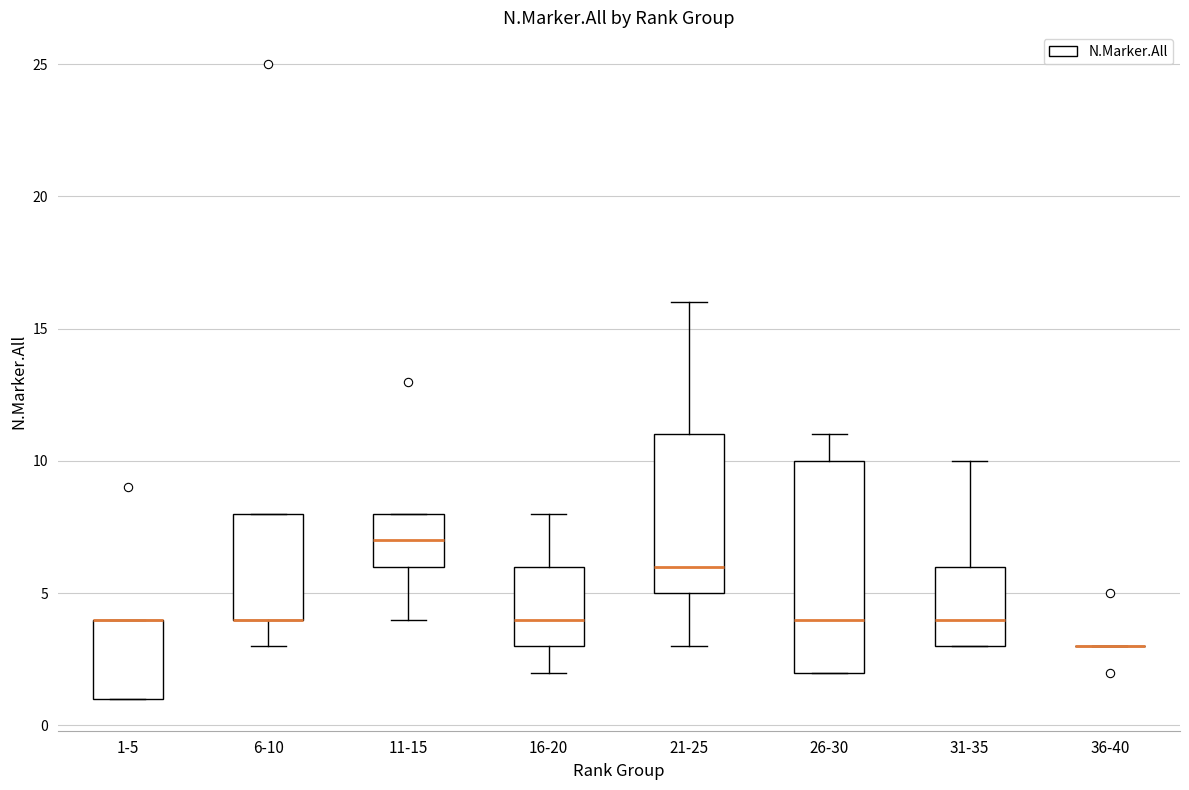

Which box is the tallest, from its lower edge to its upper edge?

26-30